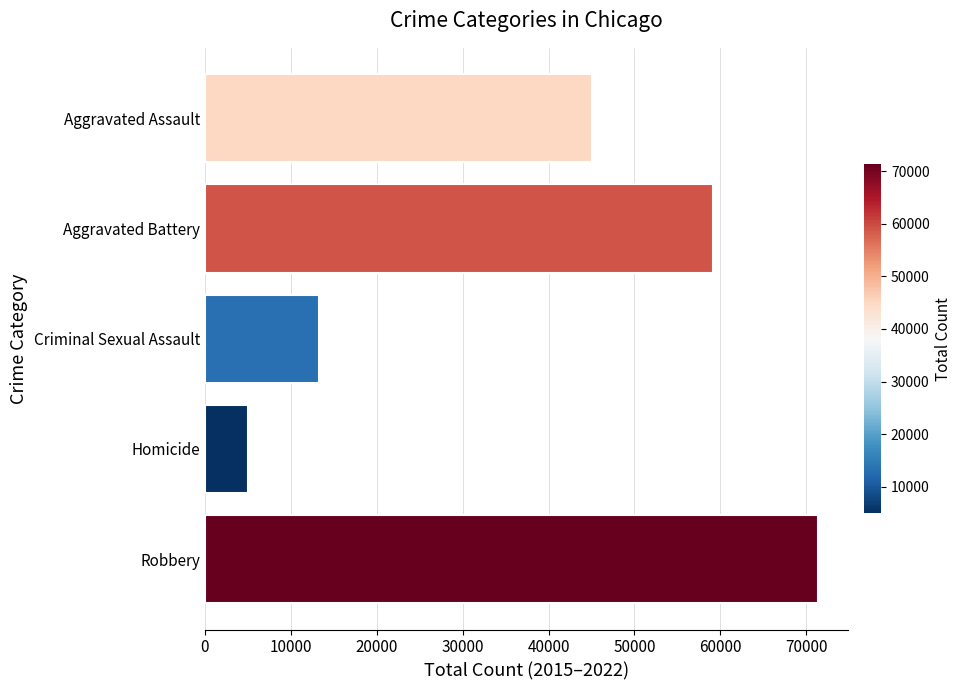

List the labels in order of value, smallest first.

Homicide, Criminal Sexual Assault, Aggravated Assault, Aggravated Battery, Robbery